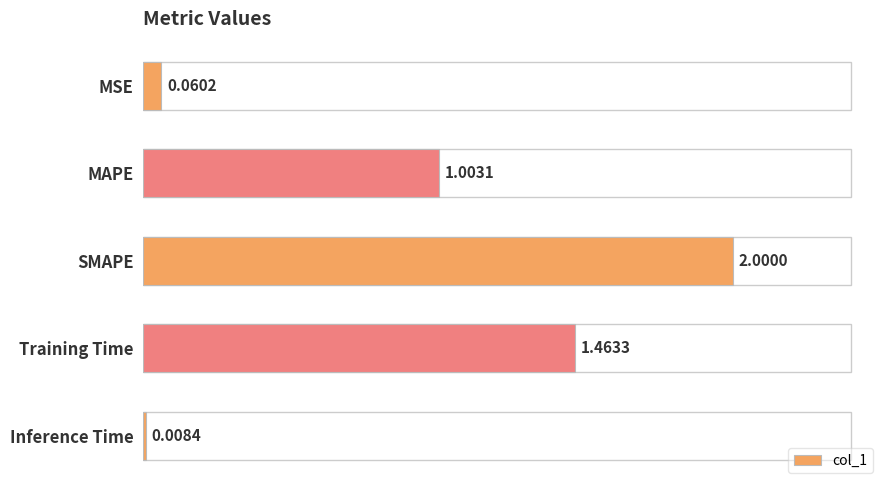

Where is the data nearest to the value 1?

MAPE